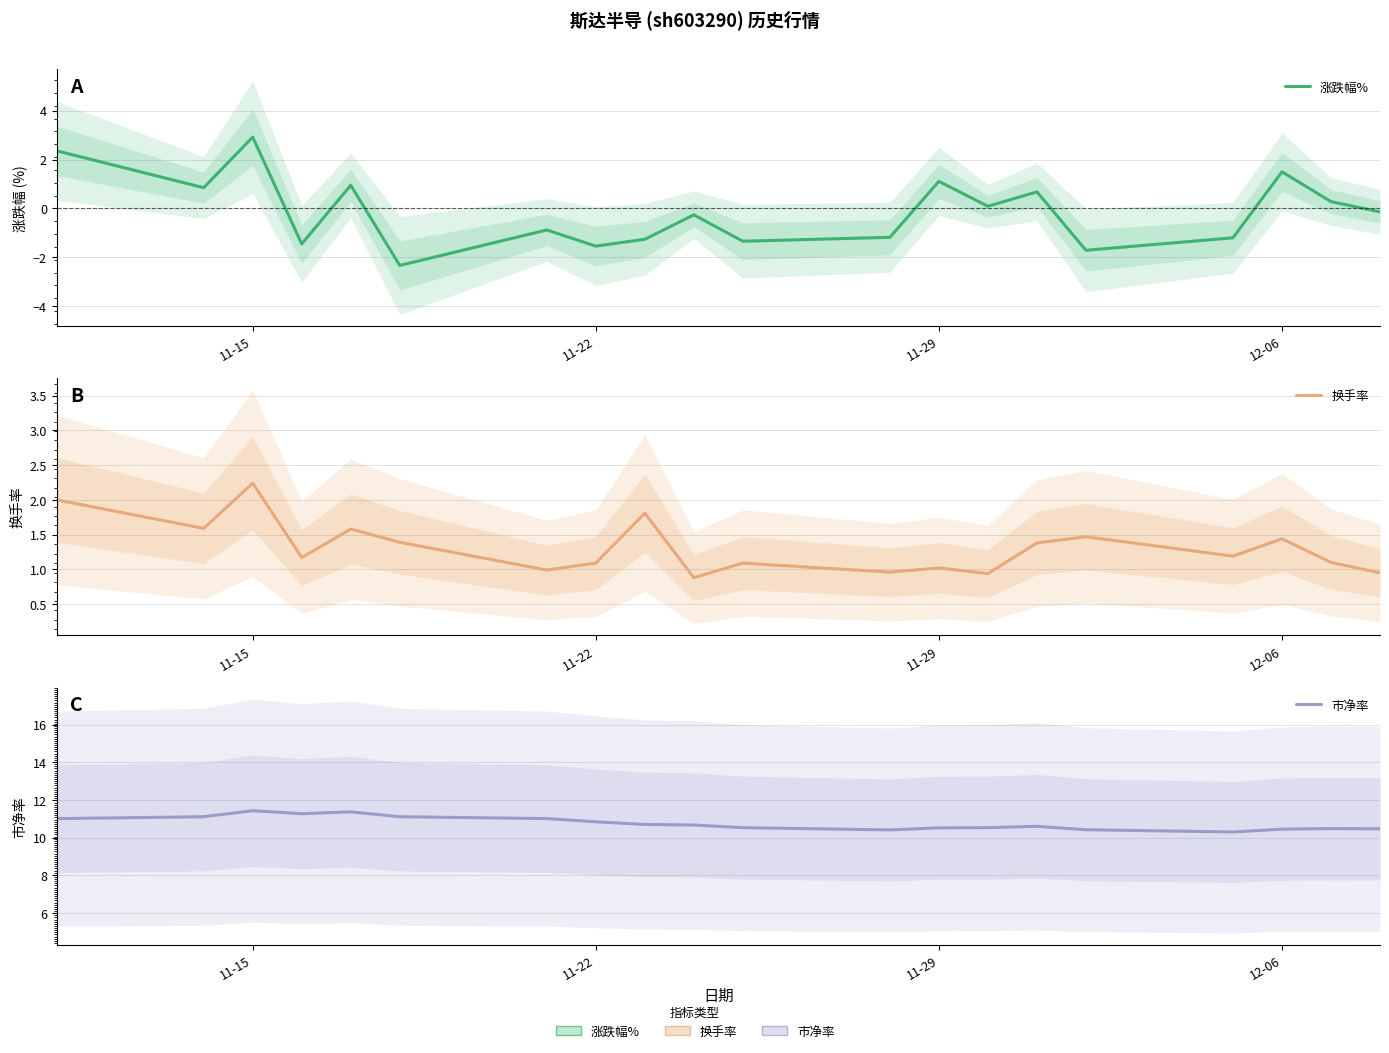

In 市净率, how many points are higher than both neighbors (excluding endpoints)?

4